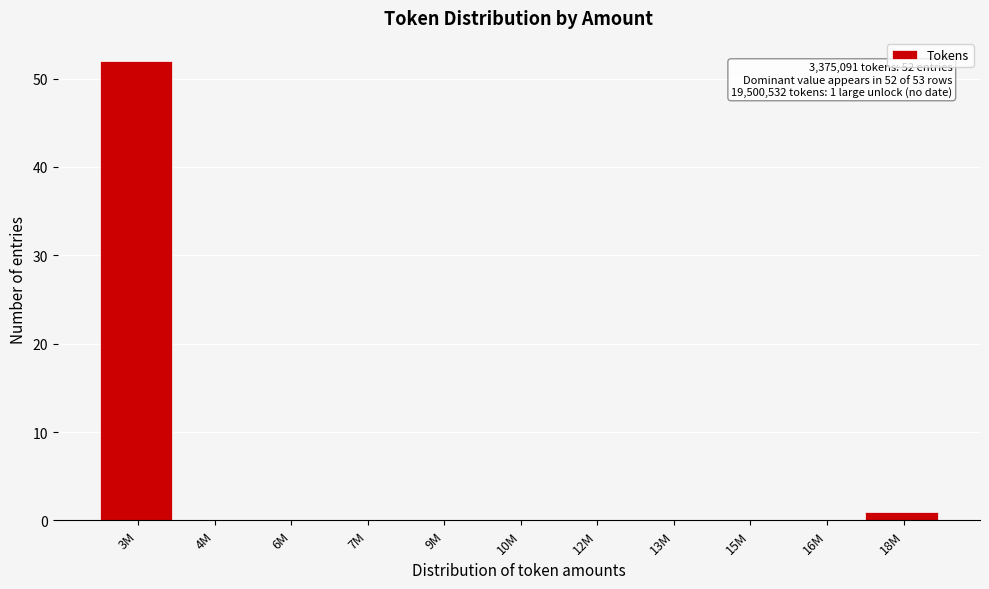

Reading left to right, extract all data points from this chart.

3M=52	4M=0	6M=0	7M=0	9M=0	10M=0	12M=0	13M=0	15M=0	16M=0	18M=1